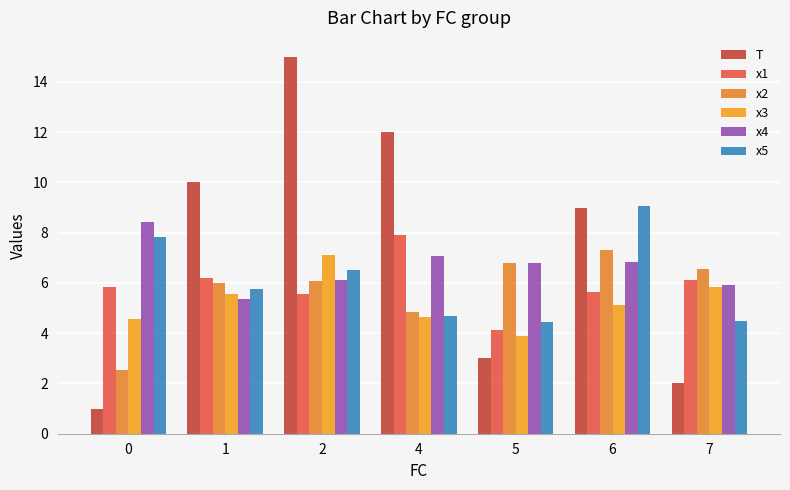

What are all the series names shown in the legend?

T, x1, x2, x3, x4, x5